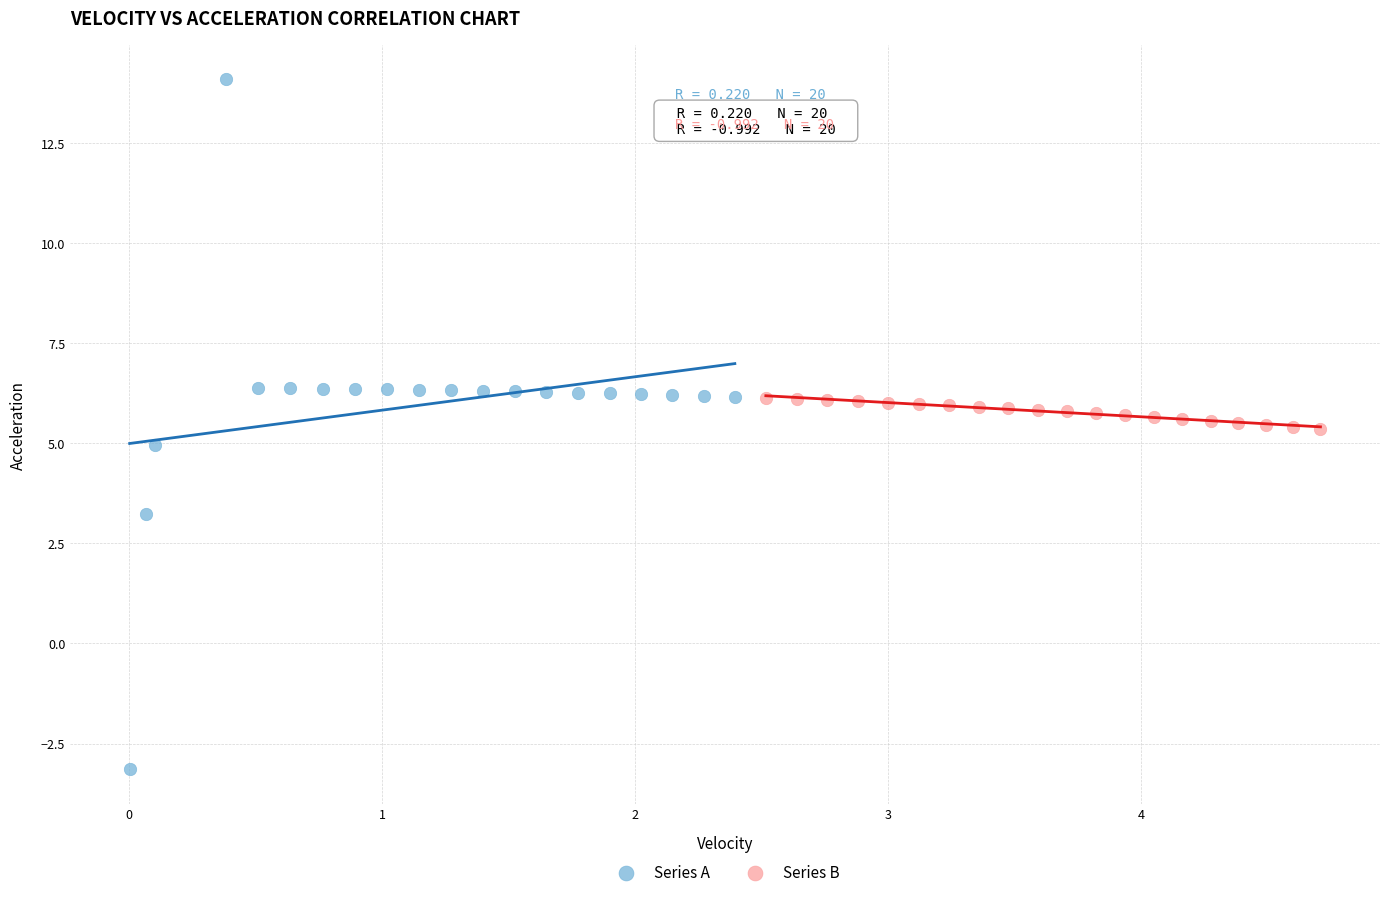

Which series contains the highest Y value?

Series A